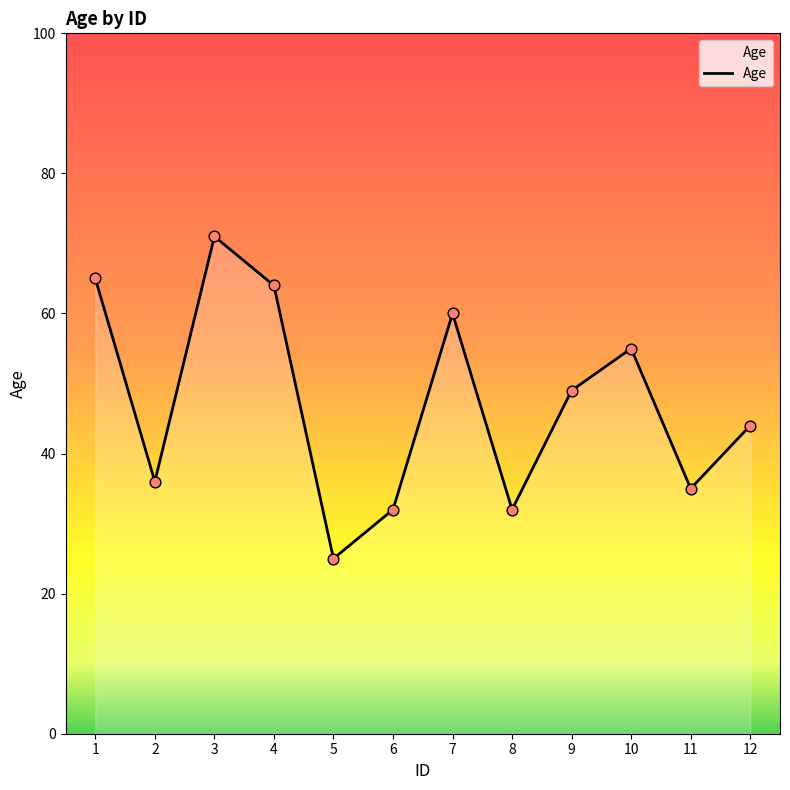

Between 6 and 12, which is larger?

12